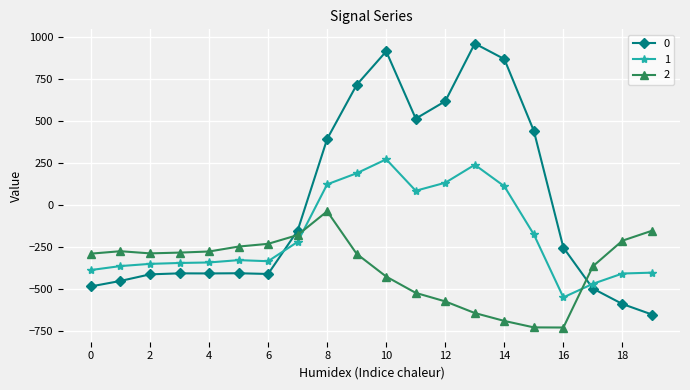

How many intersections are there between 0 and 2?

2